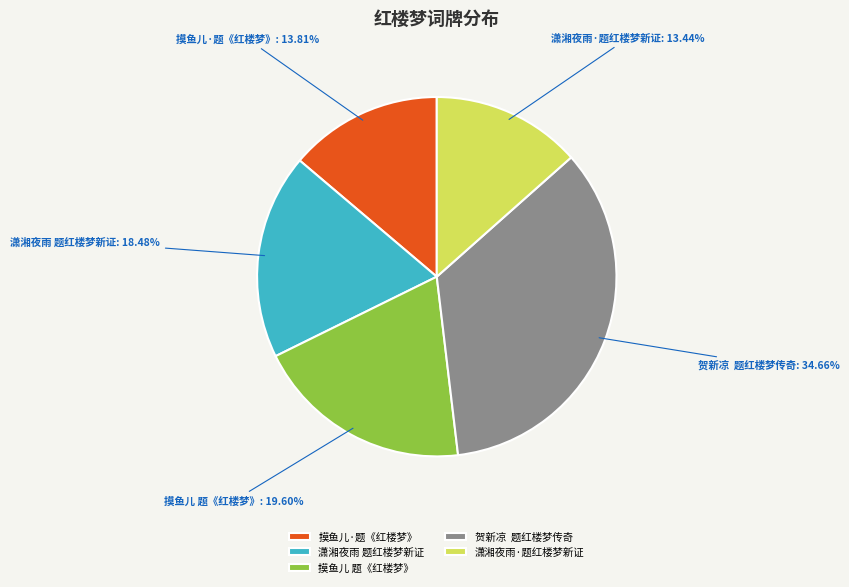

Which has a higher value, 摸鱼儿·题《红楼梦》 or 潇湘夜雨 题红楼梦新证?

潇湘夜雨 题红楼梦新证